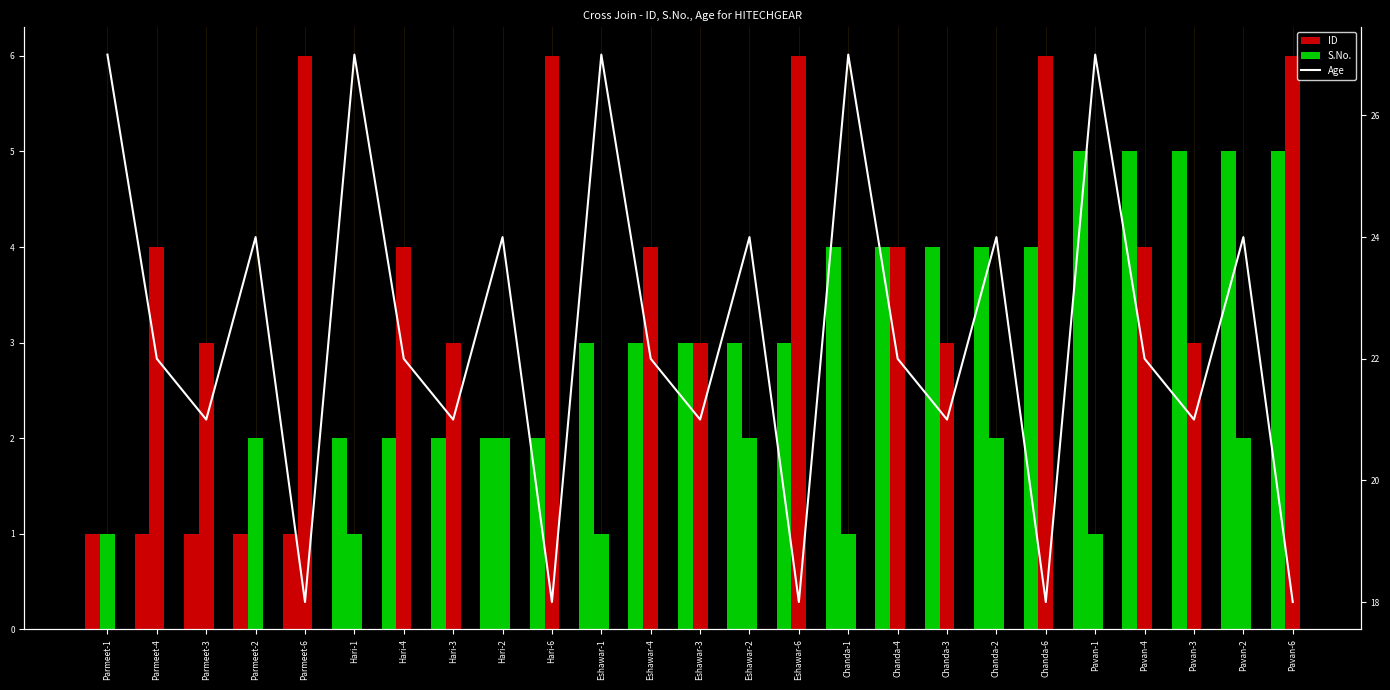

What is the total value across all series at Hari-3?

26